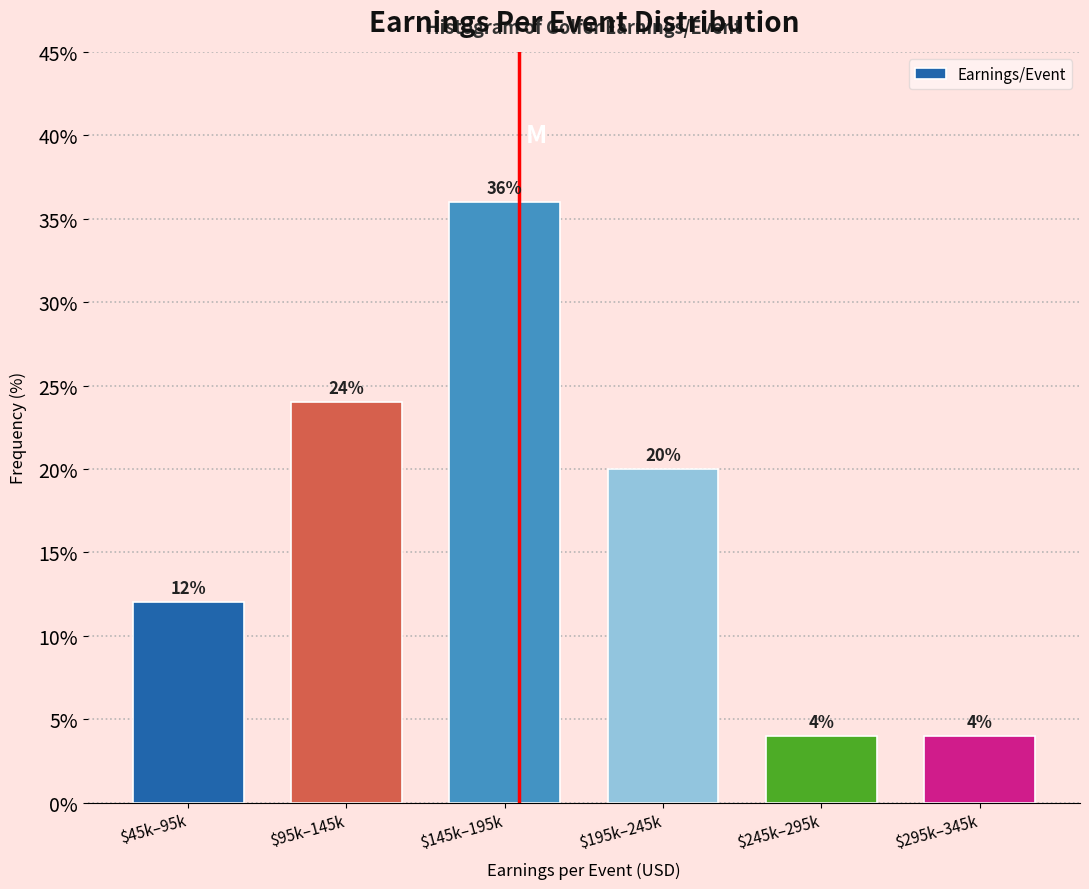

Reading left to right, transcribe all the data shown in this chart.

12	24	36	20	4	4